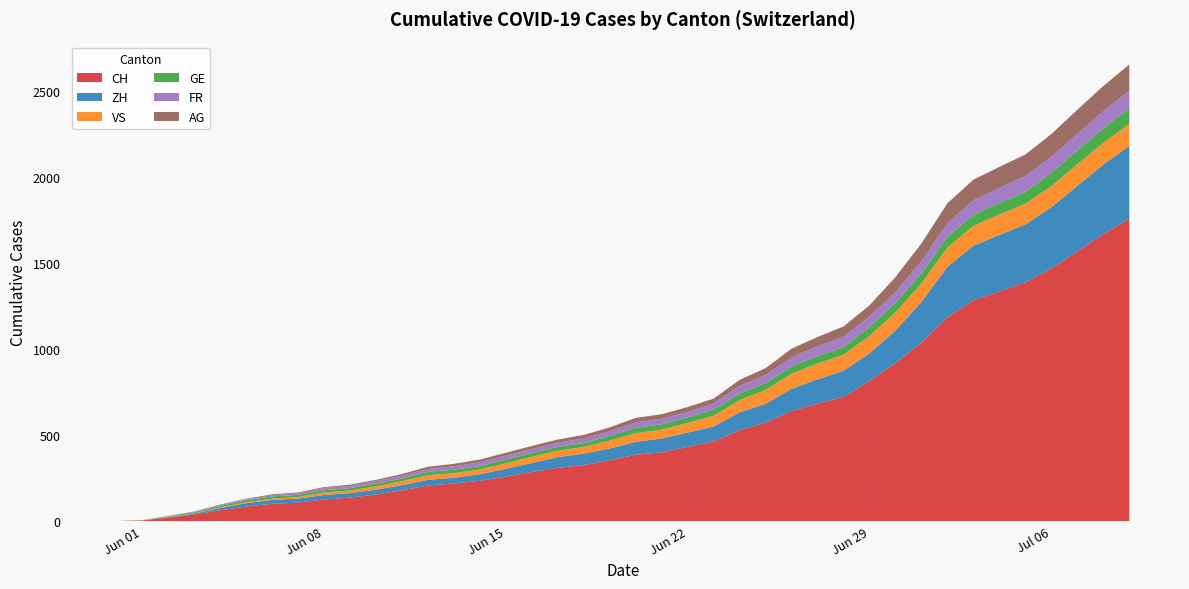

Reading left to right, list all the values displayed in this chart.

CH: 0	3	20	38	62	84	100	107	125	136	154	178	206	218	234	258	285	309	325	353	385	399	431	462	528	571	639	682	721	813	918	1036	1184	1283	1333	1386	1467	1566	1667	1756
ZH: 0	0	2	5	13	19	23	23	26	26	28	30	33	33	38	45	52	62	67	68	75	80	83	87	103	110	129	141	152	161	189	237	293	316	329	337	356	381	404	423
VS: 0	1	2	2	4	6	7	9	14	15	19	23	27	27	27	32	36	37	38	46	50	52	56	62	72	80	88	92	93	101	105	108	112	116	118	120	123	126	126	128
GE: 0	1	4	6	8	10	13	13	14	14	16	16	20	20	20	22	22	23	23	27	31	31	32	36	38	40	43	43	44	52	56	57	62	64	67	69	76	80	84	92
FR: 0	0	2	3	5	7	7	9	13	13	15	16	16	20	22	22	23	24	26	27	32	32	32	36	44	47	52	56	61	61	61	72	79	84	87	92	94	96	99	100
AG: 0	0	0	1	3	3	5	5	5	7	7	10	13	14	16	17	18	18	21	23	26	26	28	28	35	40	50	55	59	65	88	103	116	120	123	125	132	140	147	153